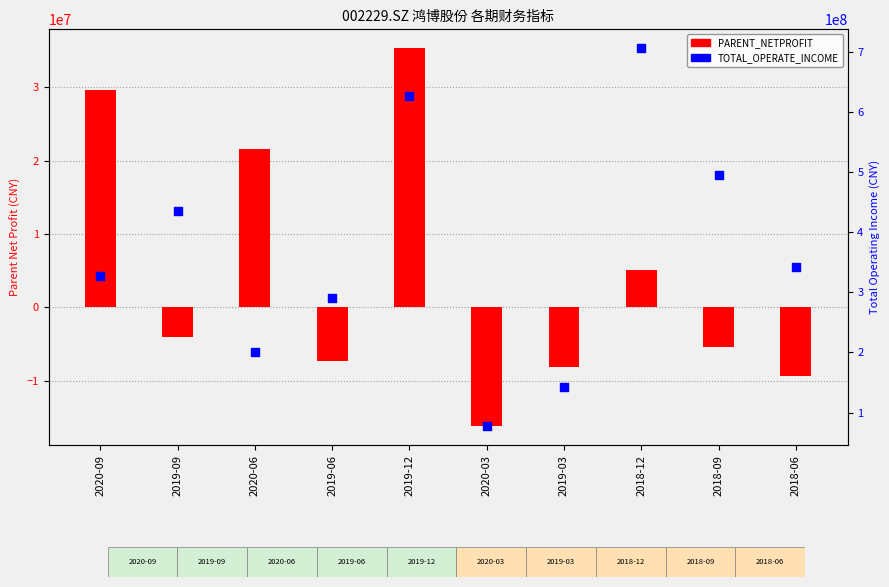

Which series has the largest total across all categories?

TOTAL_OPERATE_INCOME